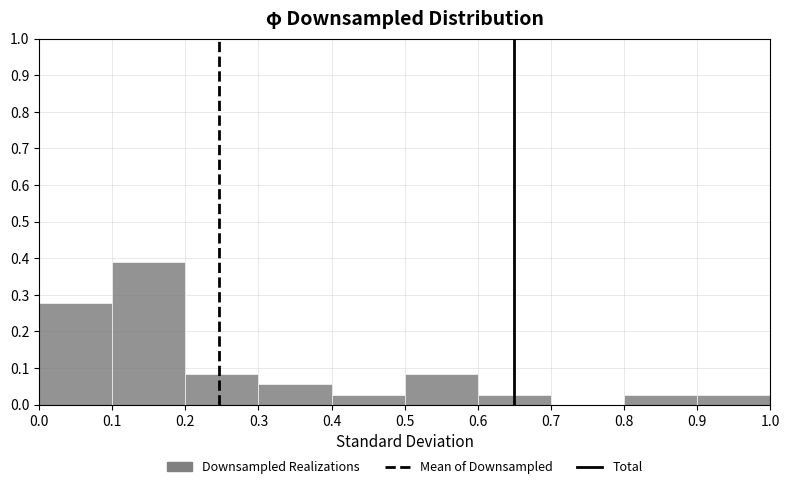

Reading left to right, list every bar in this chart as the range it spans on the x-axis followed by its height. The values are not printed on the chart, so give them approximately, as read against the axis.

0.0 to 0.1: 0.28
0.1 to 0.2: 0.39
0.2 to 0.3: 0.08
0.3 to 0.4: 0.06
0.4 to 0.5: 0.03
0.5 to 0.6: 0.08
0.6 to 0.7: 0.03
0.7 to 0.8: 0
0.8 to 0.9: 0.03
0.9 to 1.0: 0.03